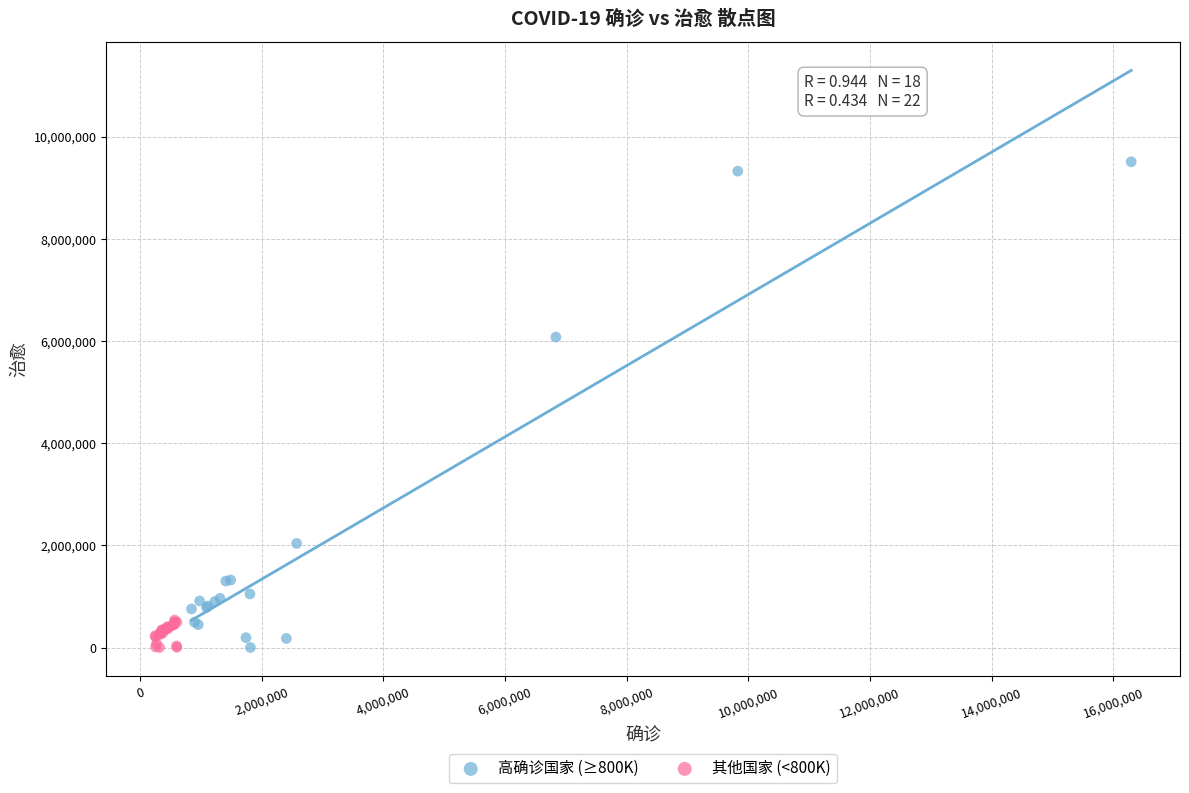

Which series has the largest Y range (max minus min)?

高确诊国家 (≥800K)